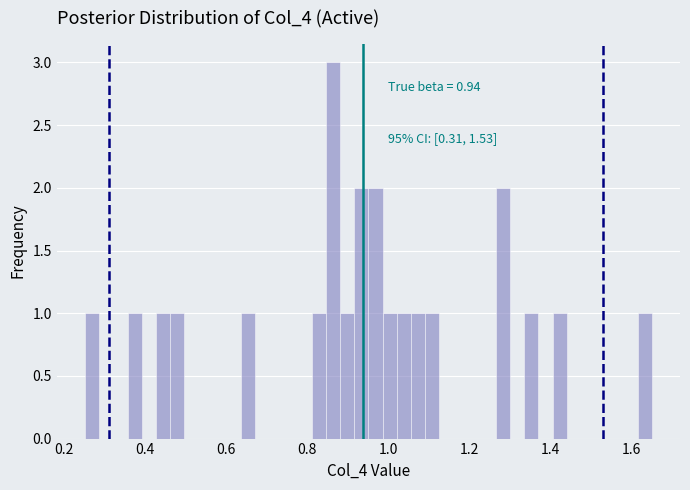

Around what value on the x-axis is the tallest bar? Give the approximate position of its centre, as read against the axis.

0.86